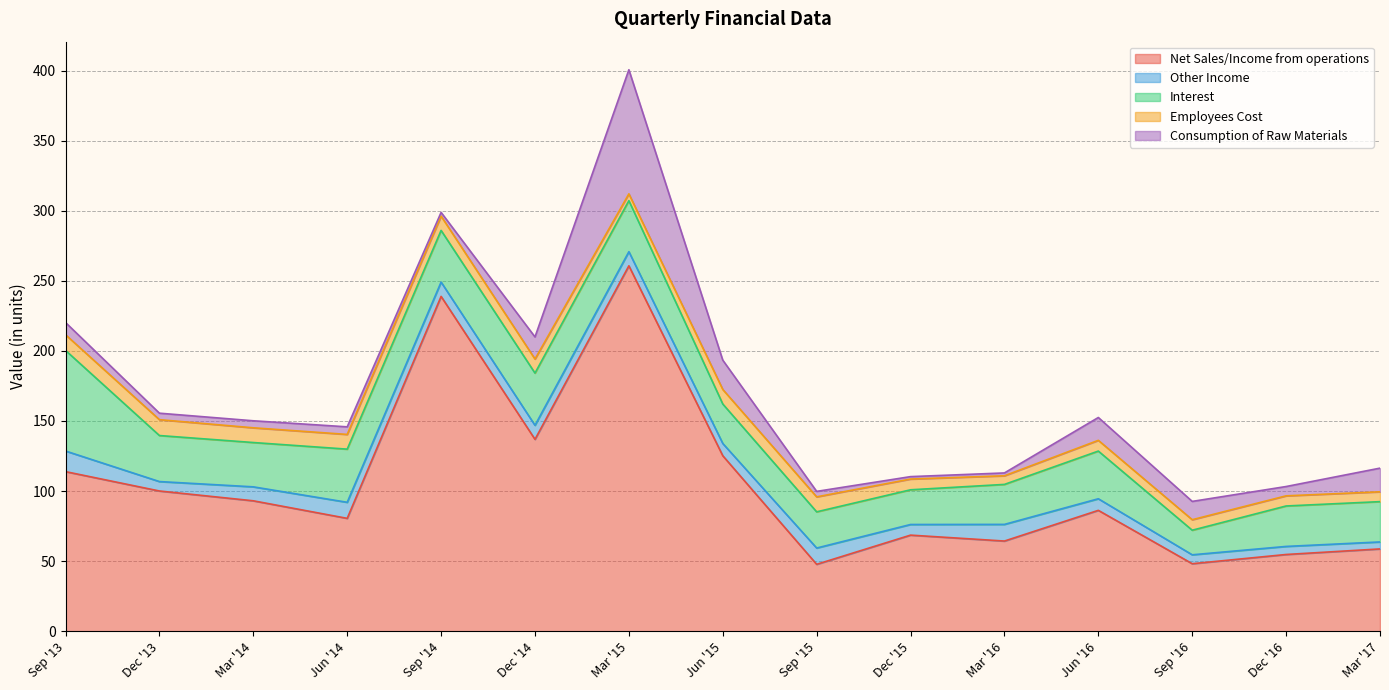

How many lines are shown in the chart?

5